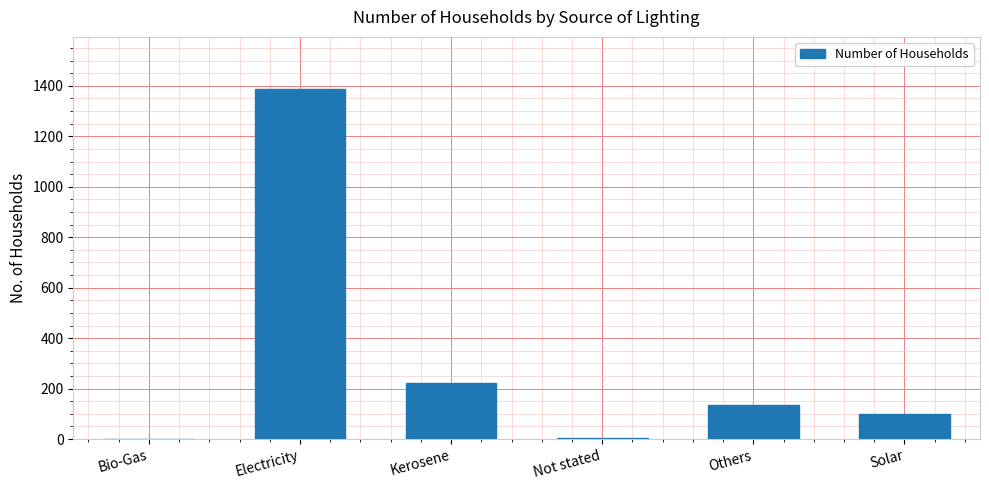

Approximately how many times larger is the value at Kerosene compared to Not stated?

44.2